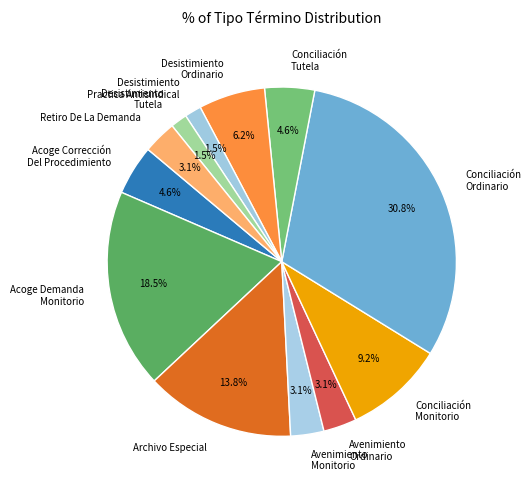

Is there any slice that represents more than half of the pie?

No